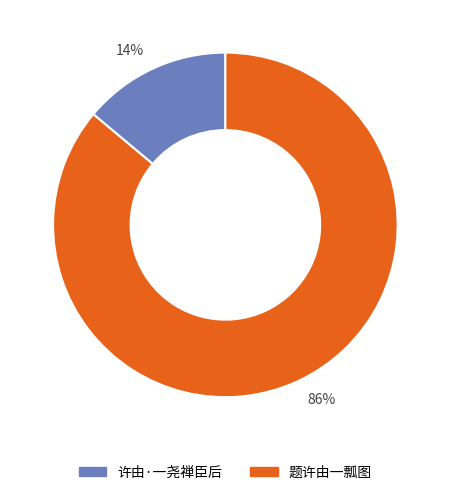

Which slice represents more than half of the pie?

86%